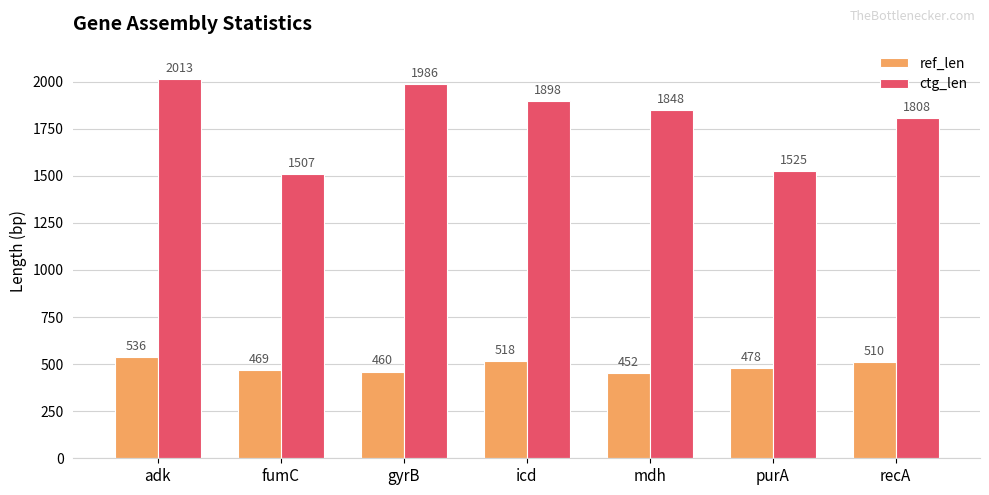

List the labels in order of ref_len value, smallest first.

mdh, gyrB, fumC, purA, recA, icd, adk